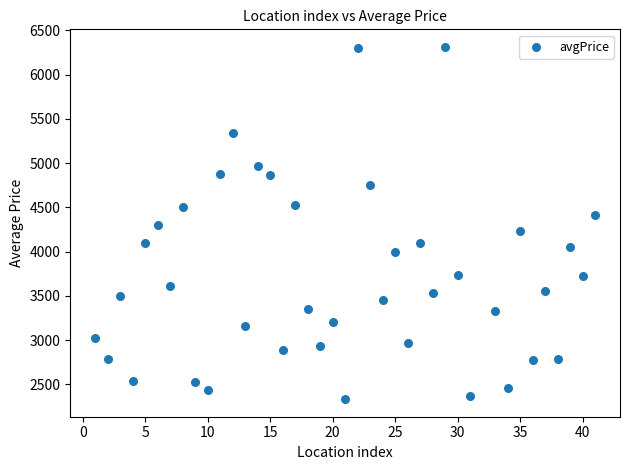

What is the range of X values (max minus min)?

40.0